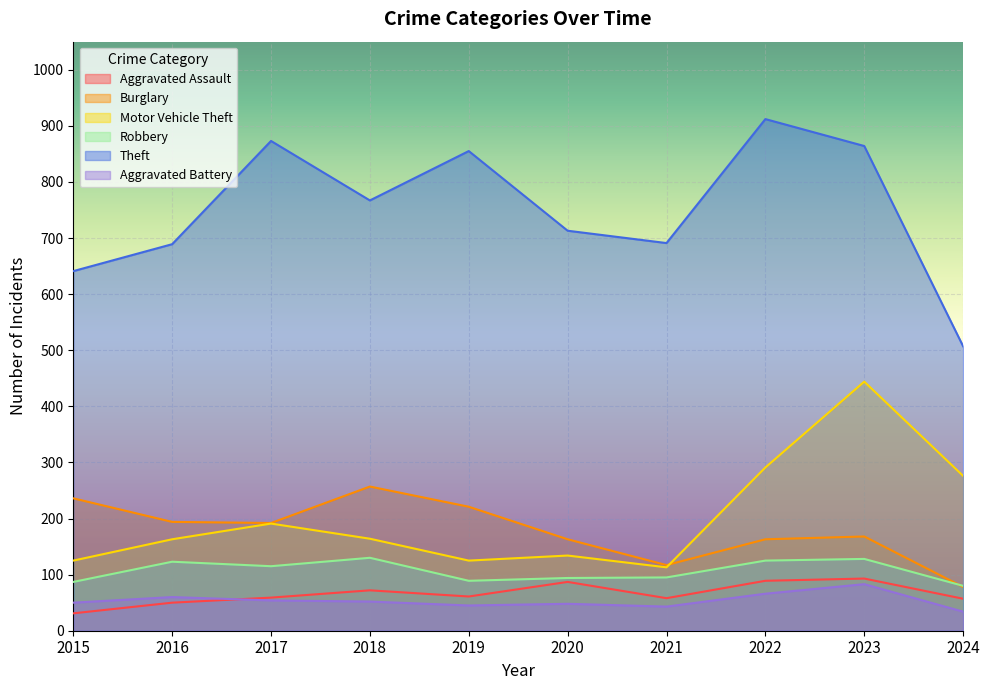

What is the difference between the second highest and second lowest values in the Aggravated Battery series?

23